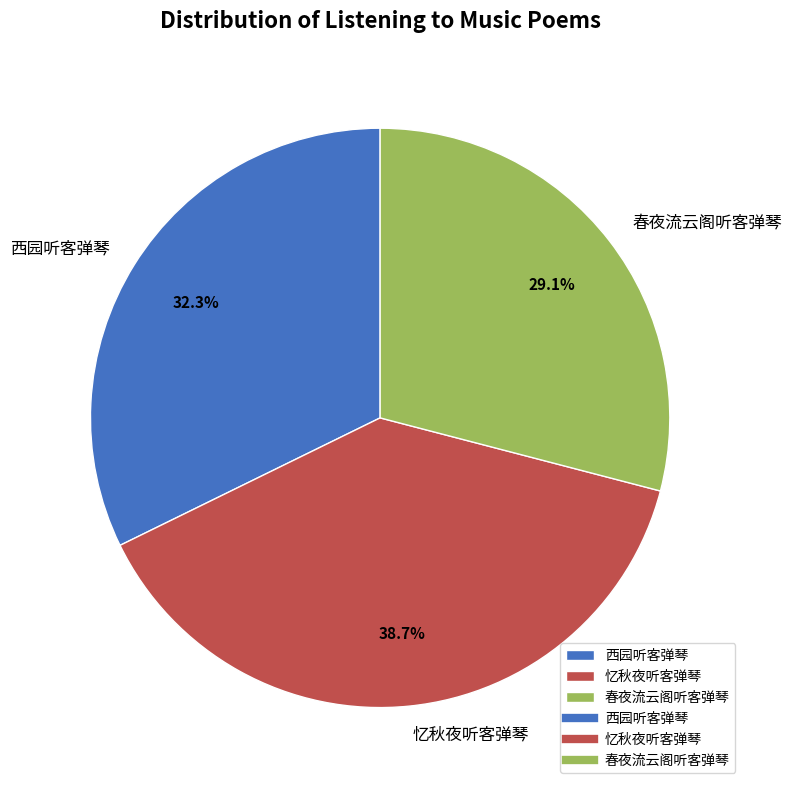

Which slice is the largest?

忆秋夜听客弹琴